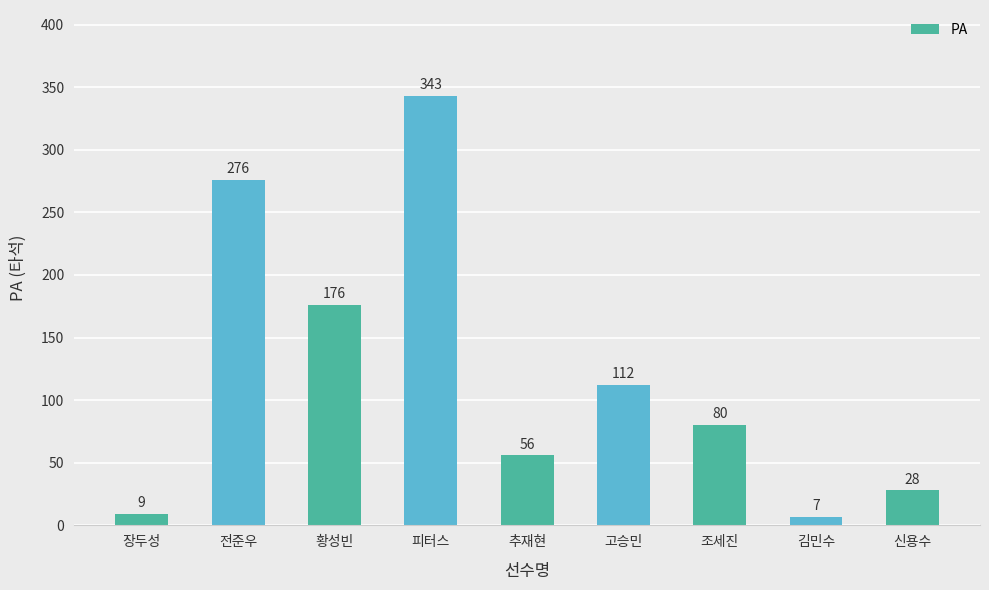

The value at 전준우 is 456. True or false?

False